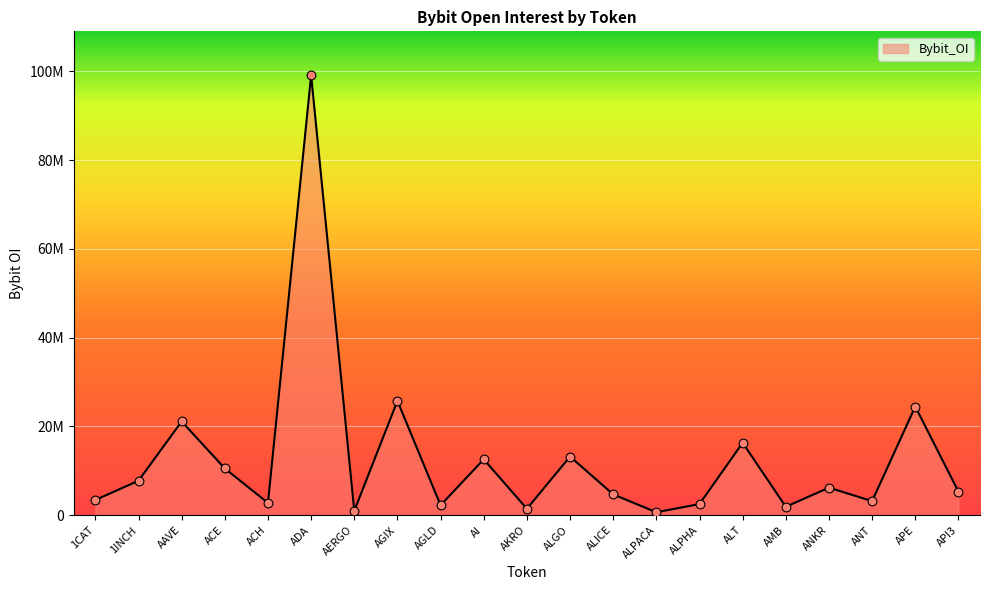

What is the change in value from AERGO to AKRO?

+475261